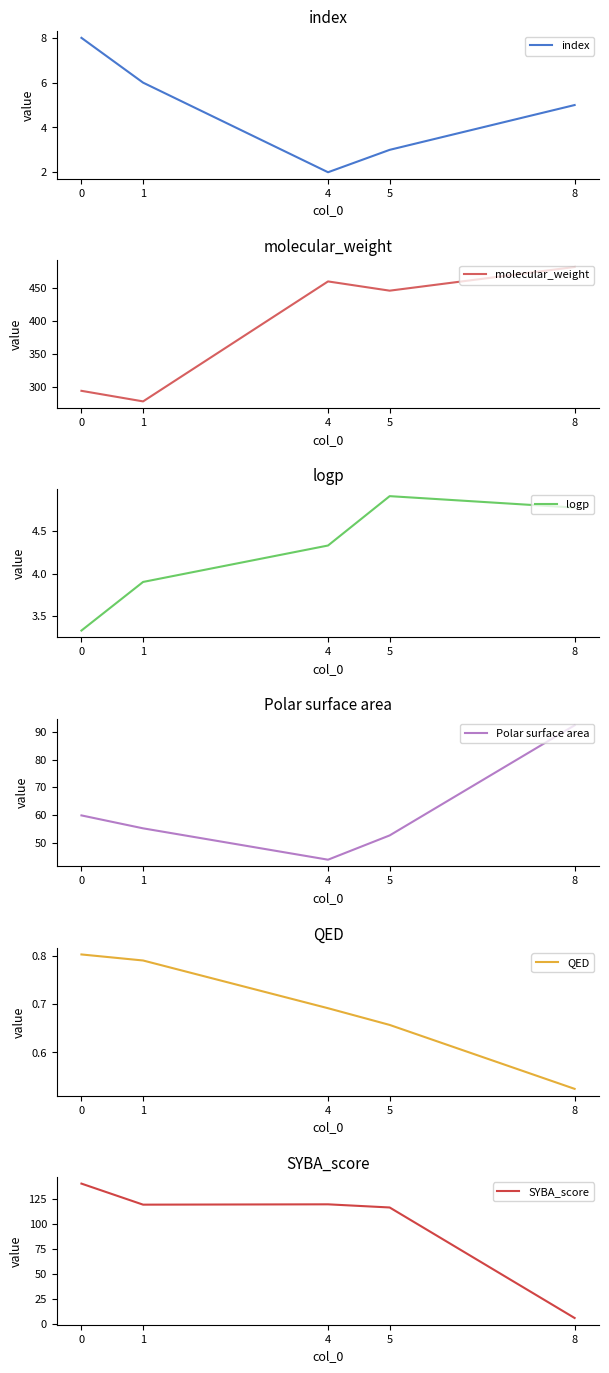

What is the spread (max minus min) of values at 1?

277.3